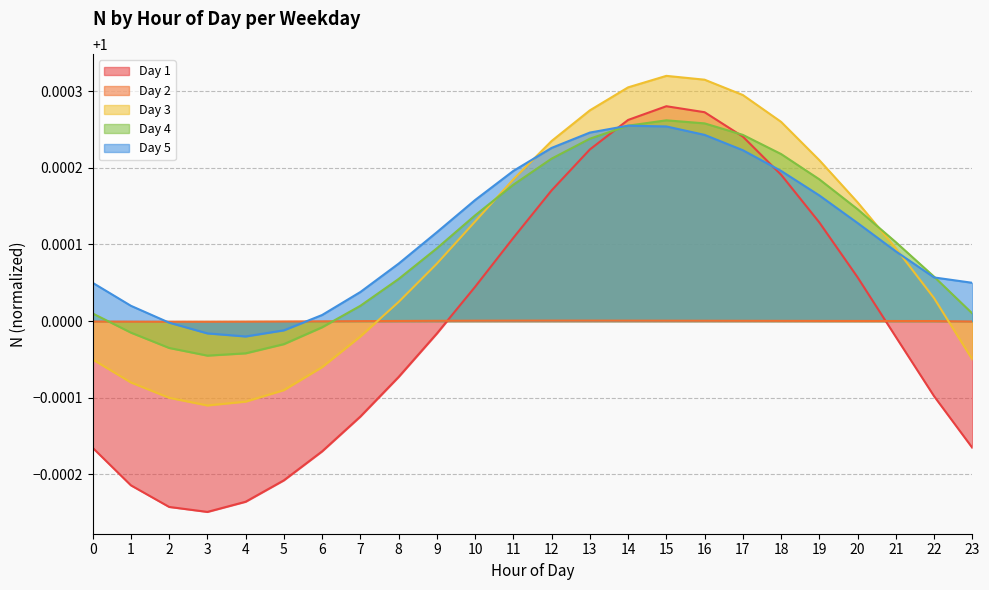

Where do Day 5 and Day 3 first cross each other?

11 and 12